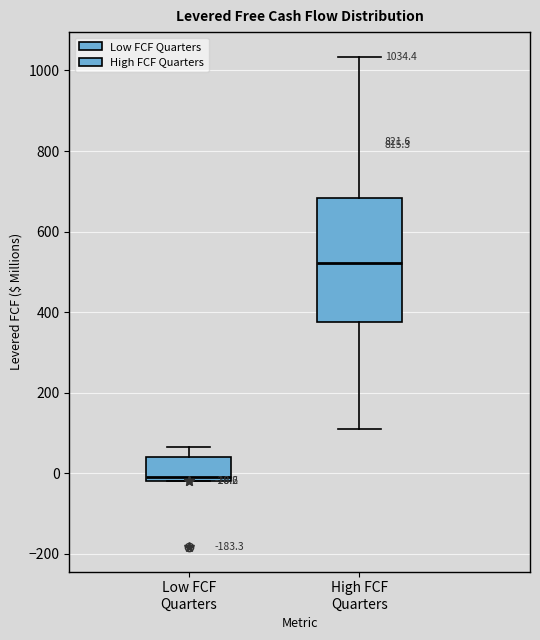

Comparing the boxes themselves (not the whiskers), which one is the tallest?

High FCF Quarters